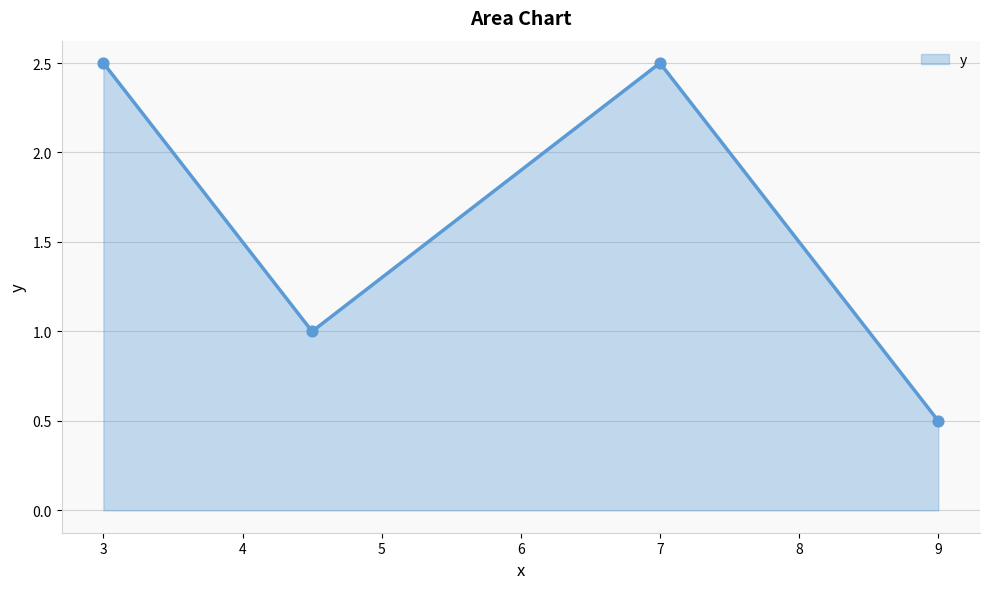

Which has a higher value, 7 or 4.5?

7